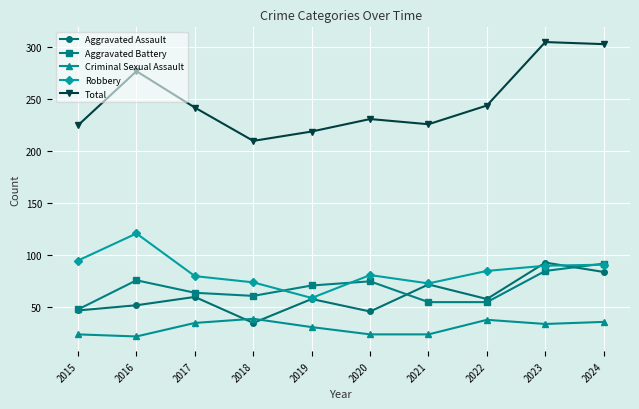

True or false: Total has more than 0 interior local peaks.

True